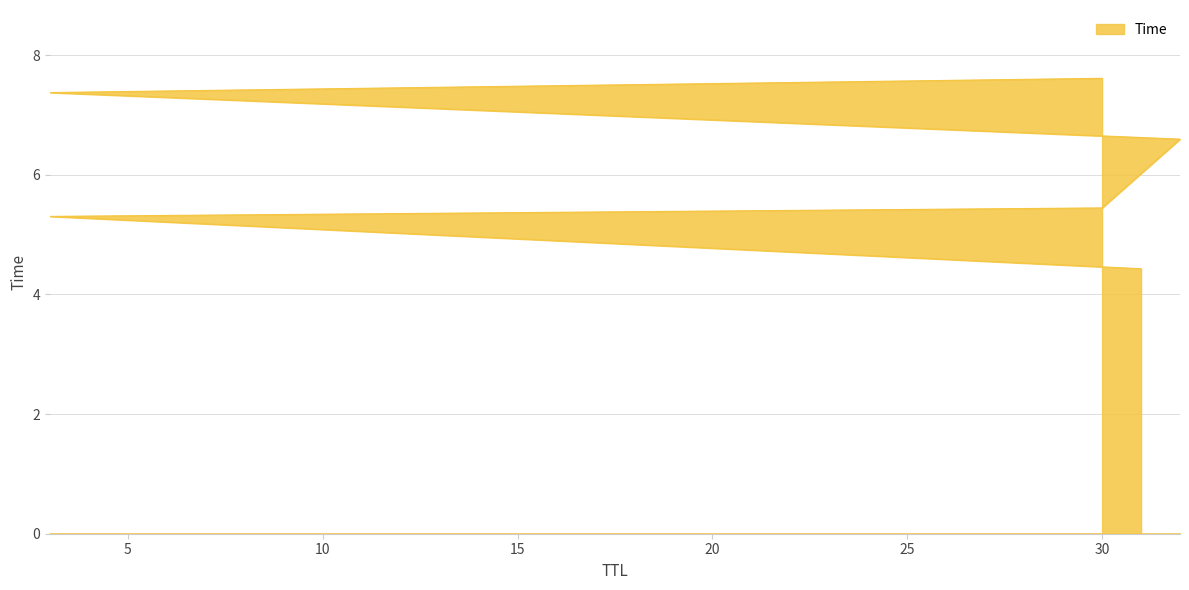

Between 3 and 31, which is larger?

3